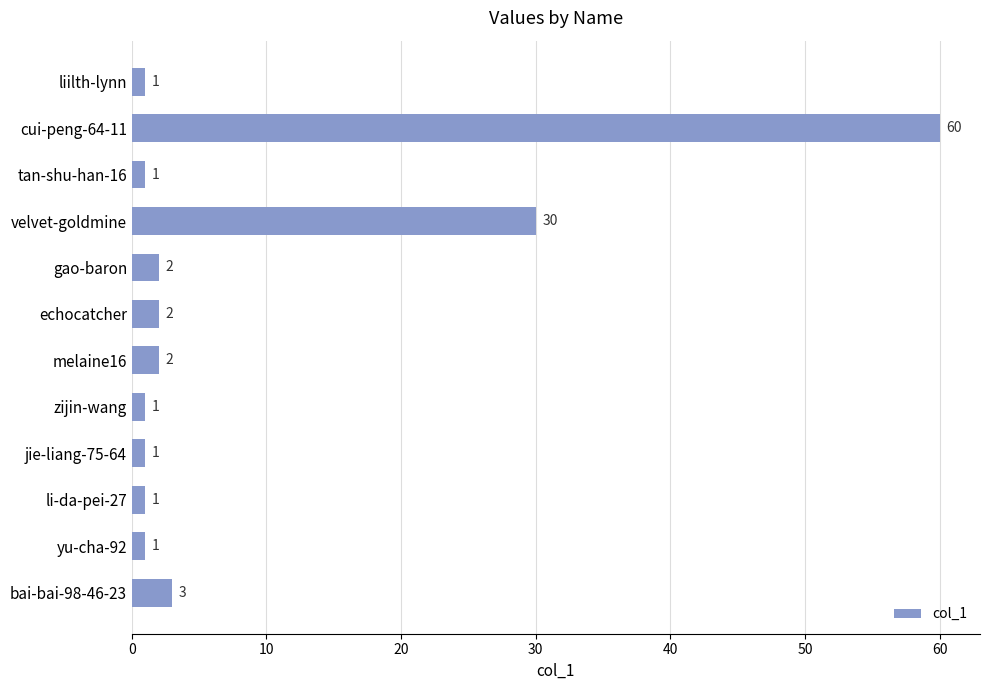

The chart shows a value of 1 at liilth-lynn. True or false?

True